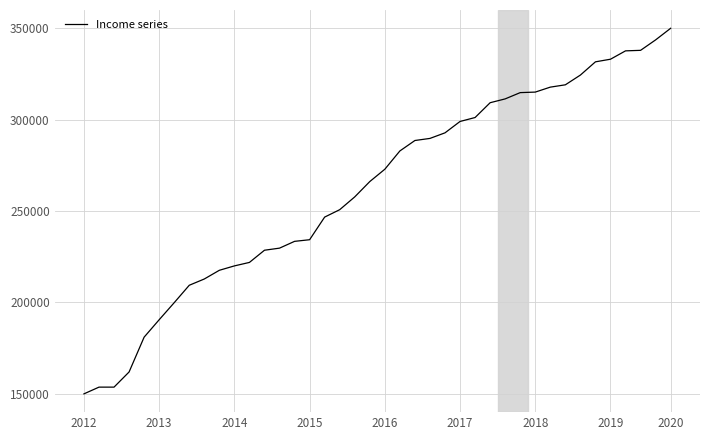

What is the average value?

262321.8